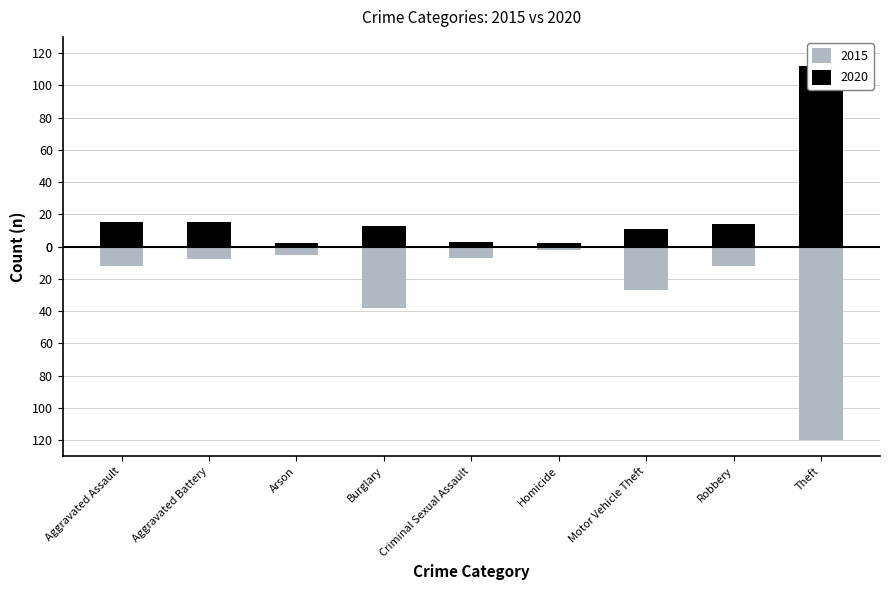

What is the average value of the 2015 series?

-26